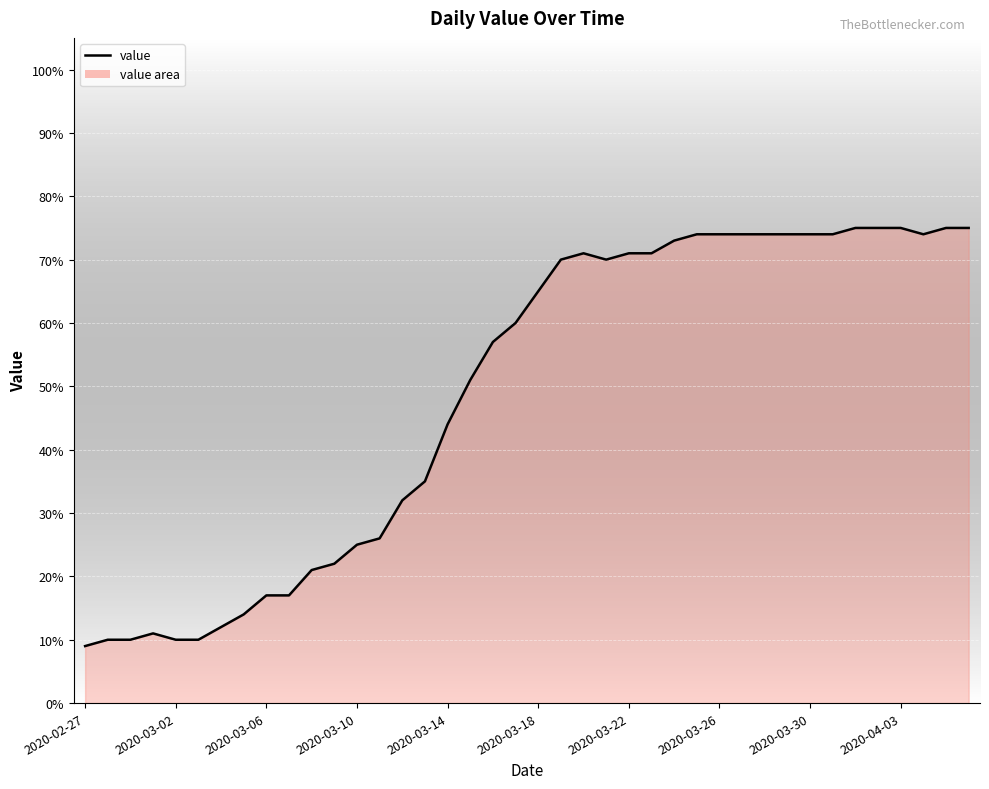

What is the greatest value displayed?

75